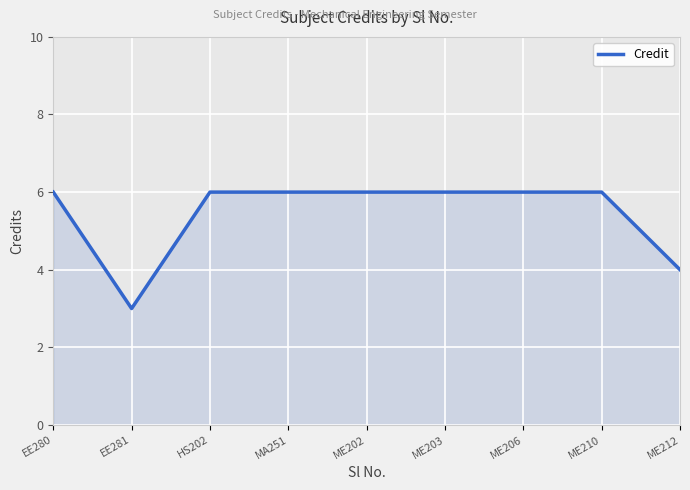

Which has a higher value, EE281 or ME206?

ME206